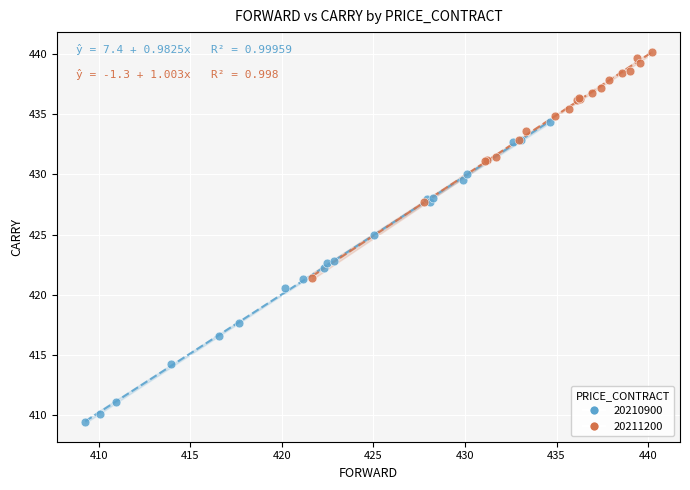

Which series contains the highest Y value?

20211200